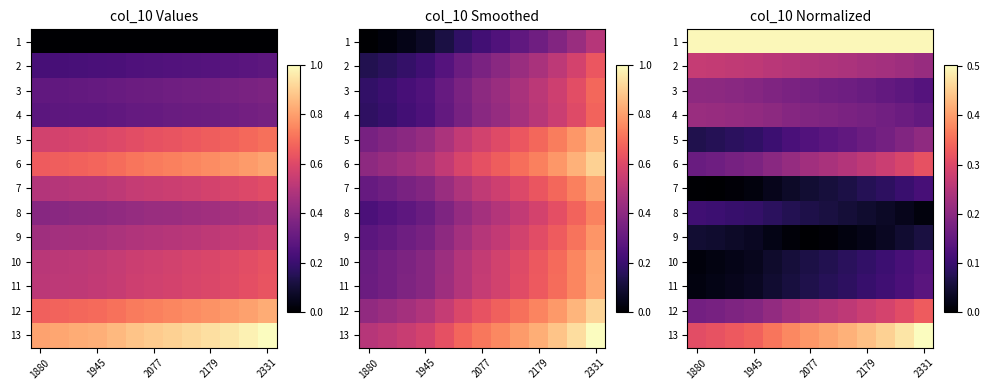

The value of 12 at 2331 is 0.5. True or false?

False